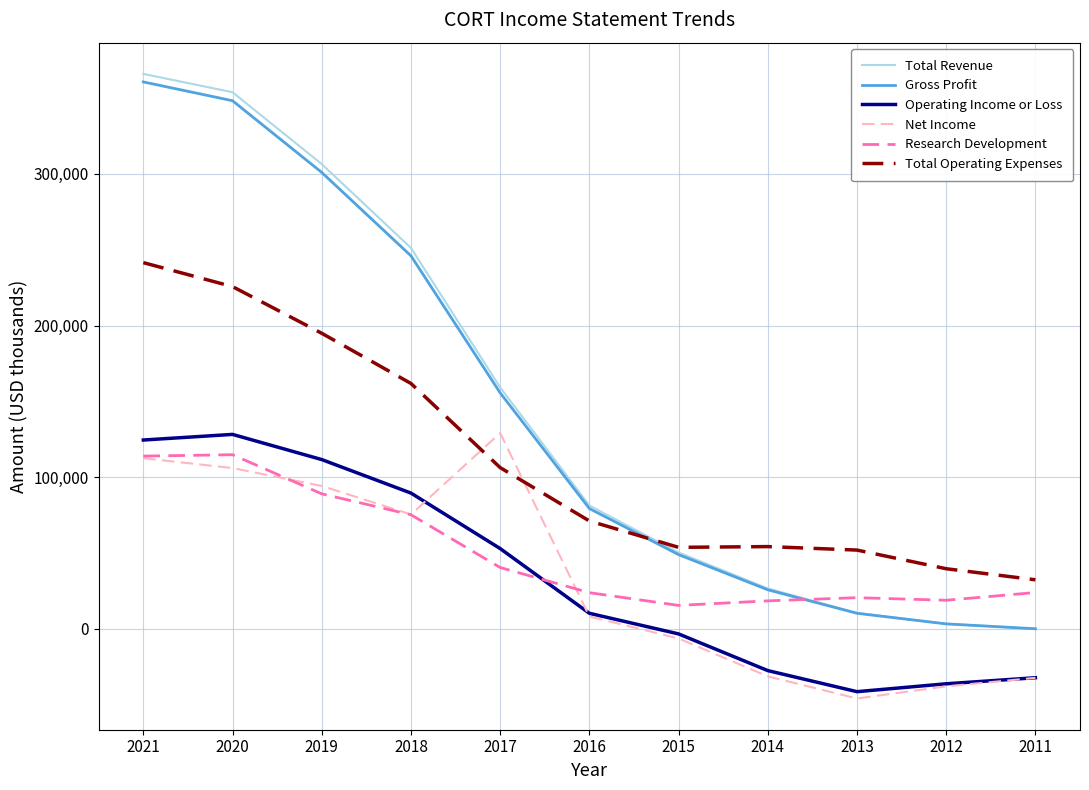

Between 2018 and 2012, which series saw the biggest shift?

Total Revenue